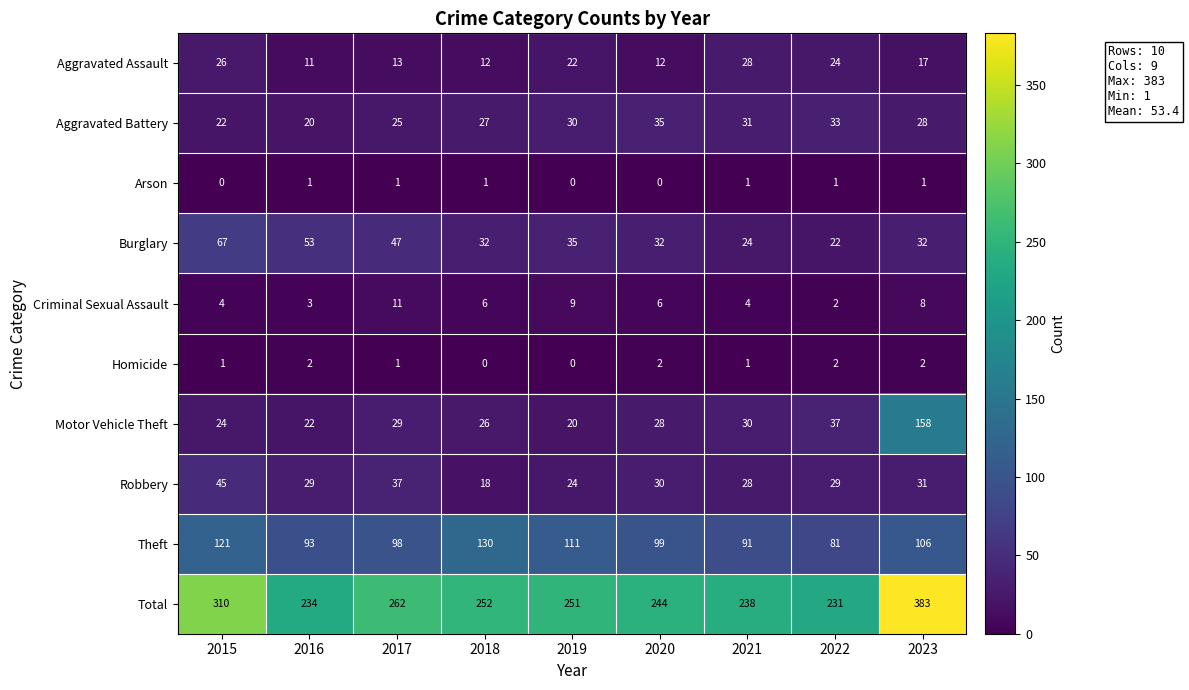

Is the value of Aggravated Assault at 2020 greater than the value of Robbery at 2016?

No